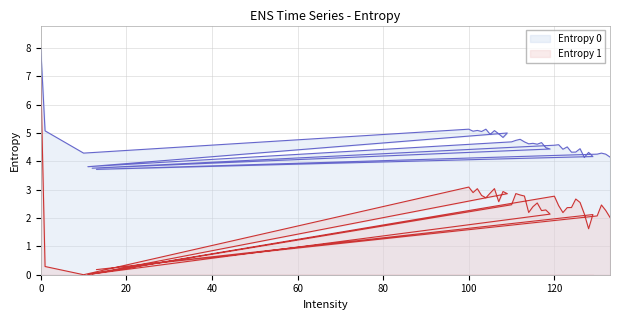

Reading left to right, transcribe all the data shown in this chart.

Entropy 0: 0=8.0	1=5.1	10=4.3	100=5.1	101=5.1	102=5.1	103=5.1	104=5.1	105=5.0	106=5.1	107=5.0	108=4.8	109=5.0	11=3.8	110=4.7	111=4.7	112=4.8	113=4.7	114=4.6	115=4.6	116=4.6	117=4.7	118=4.5	119=4.4	12=3.8	120=4.6	121=4.6	122=4.4	123=4.5	124=4.3	125=4.3	126=4.4	127=4.1	128=4.3	129=4.2	13=3.7	130=4.3	131=4.3	132=4.3	133=4.2
Entropy 1: 0=7.0	1=0.3	10=0.0	100=3.1	101=2.9	102=3.0	103=2.8	104=2.7	105=2.9	106=3.0	107=2.6	108=2.9	109=2.9	11=0.0	110=2.5	111=2.9	112=2.8	113=2.8	114=2.2	115=2.4	116=2.5	117=2.3	118=2.3	119=2.1	12=0.0	120=2.8	121=2.4	122=2.2	123=2.4	124=2.4	125=2.7	126=2.5	127=2.1	128=1.6	129=2.1	13=0.2	130=2.1	131=2.5	132=2.3	133=2.0